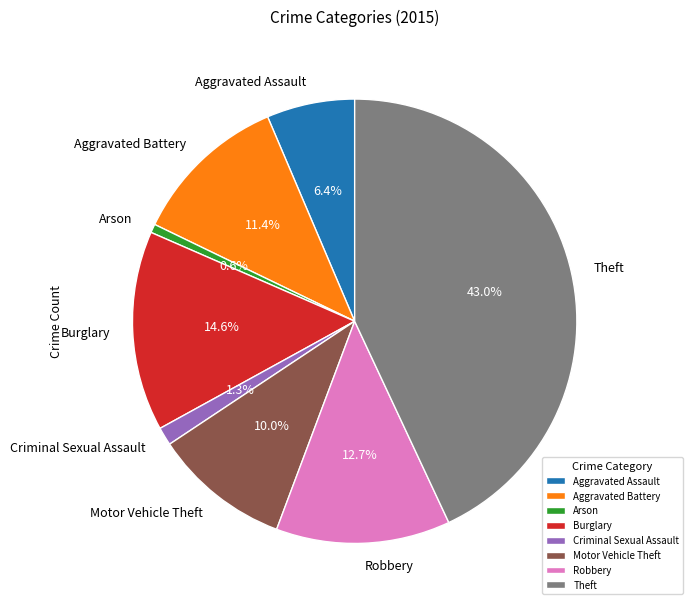

Rank the categories by value from highest to lowest.

Theft, Burglary, Robbery, Aggravated Battery, Motor Vehicle Theft, Aggravated Assault, Criminal Sexual Assault, Arson